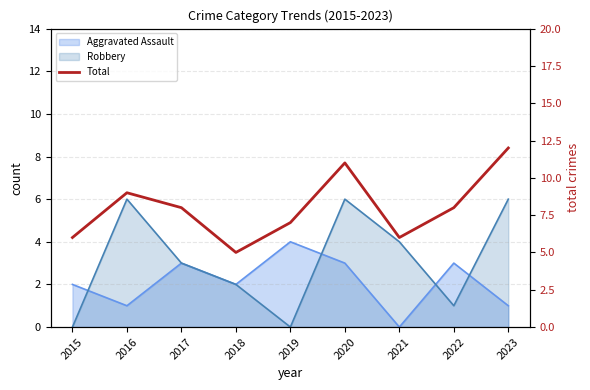

What is the value of the 4th point from the left?

5